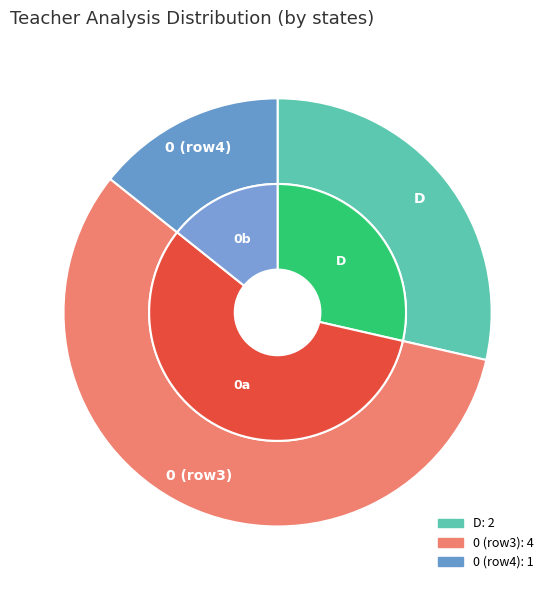

What percentage is the D slice, to the nearest percent?

29%